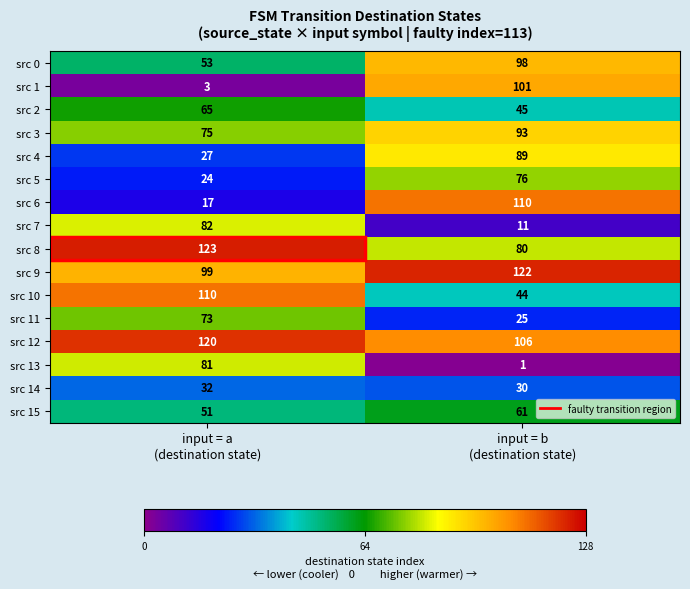

What is the average value of the src 14 series?

31